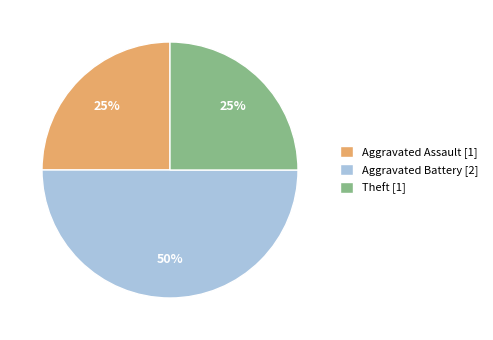

Which slice is the largest?

Aggravated Battery [2]